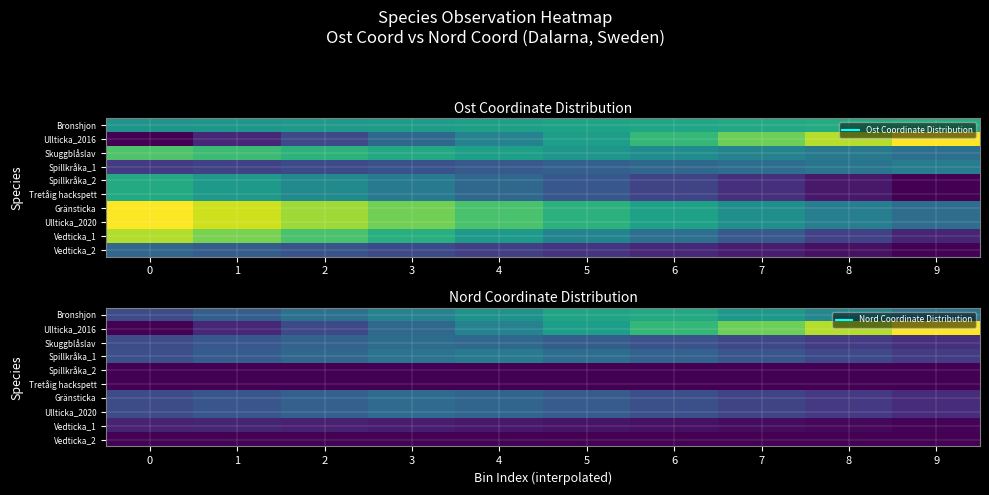

What is the spread (max minus min) of values at 5?

0.6